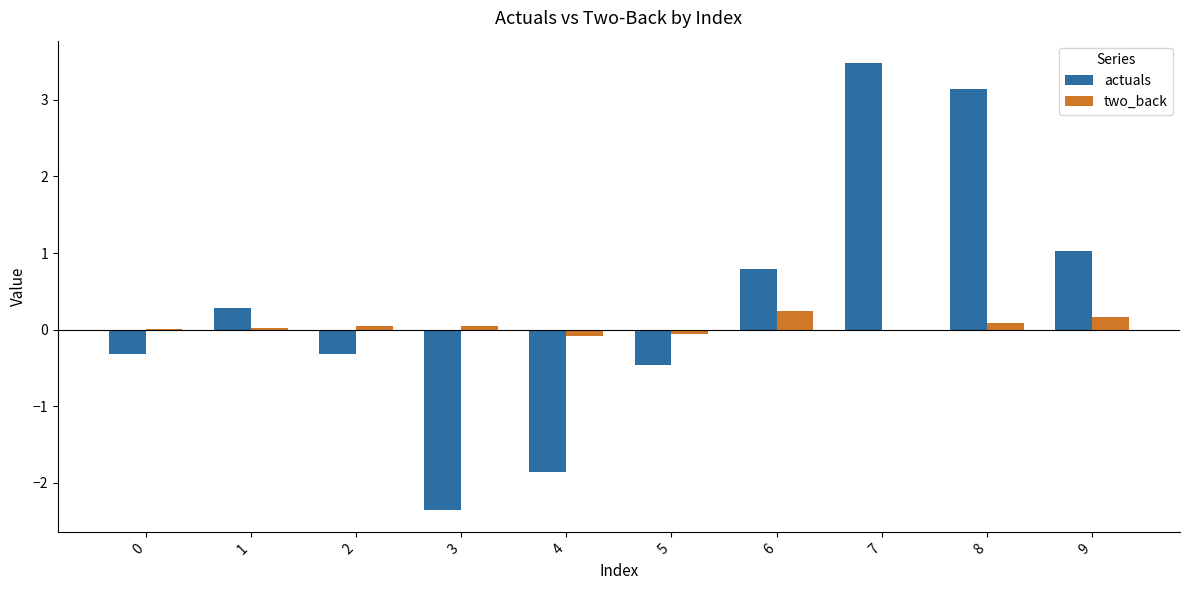

What is the greatest value displayed?

3.5